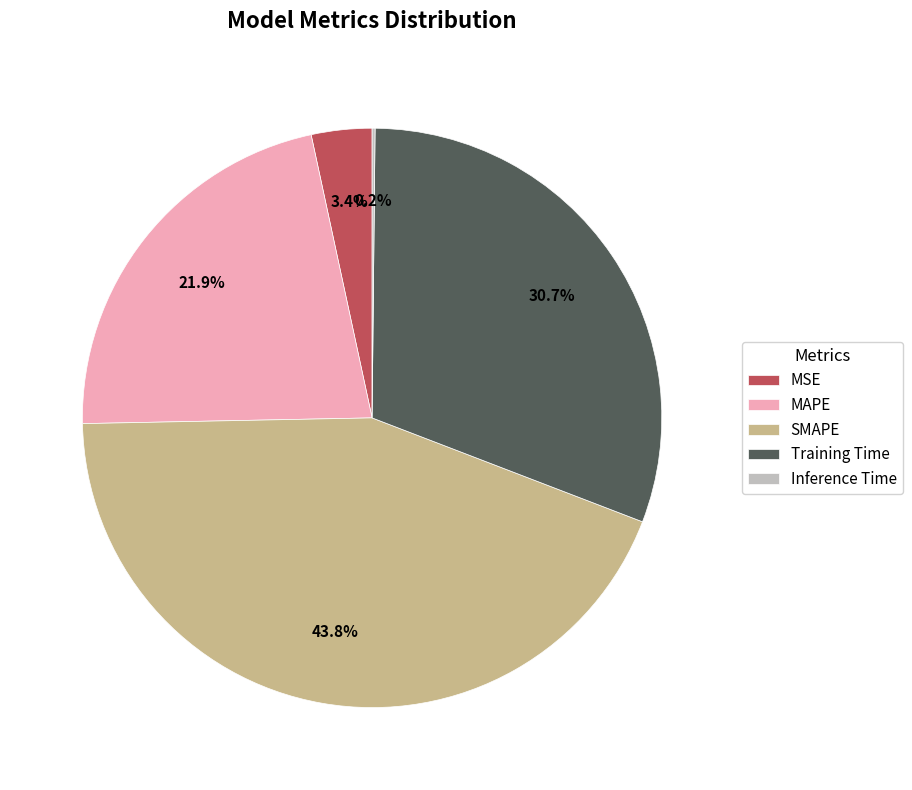

Is it true that MAPE is 22% of the pie?

True